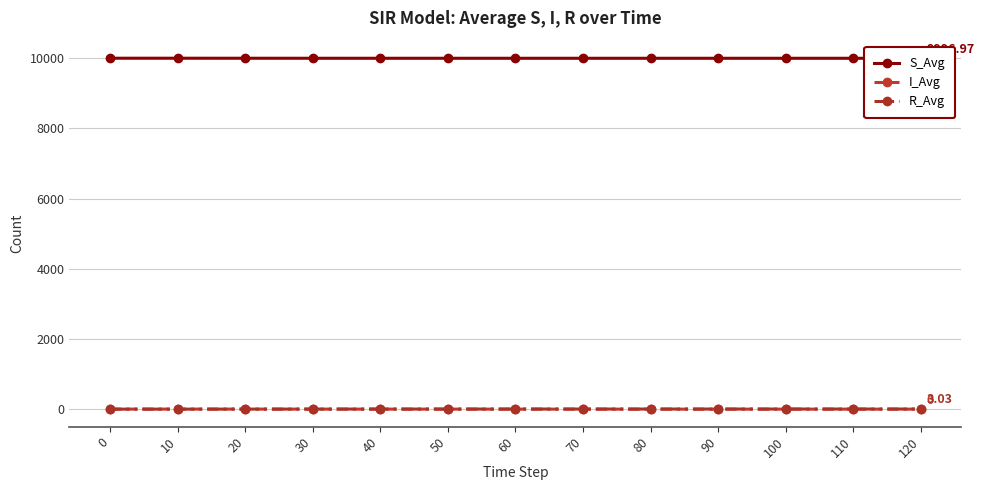

What are all the series names shown in the legend?

S_Avg, I_Avg, R_Avg